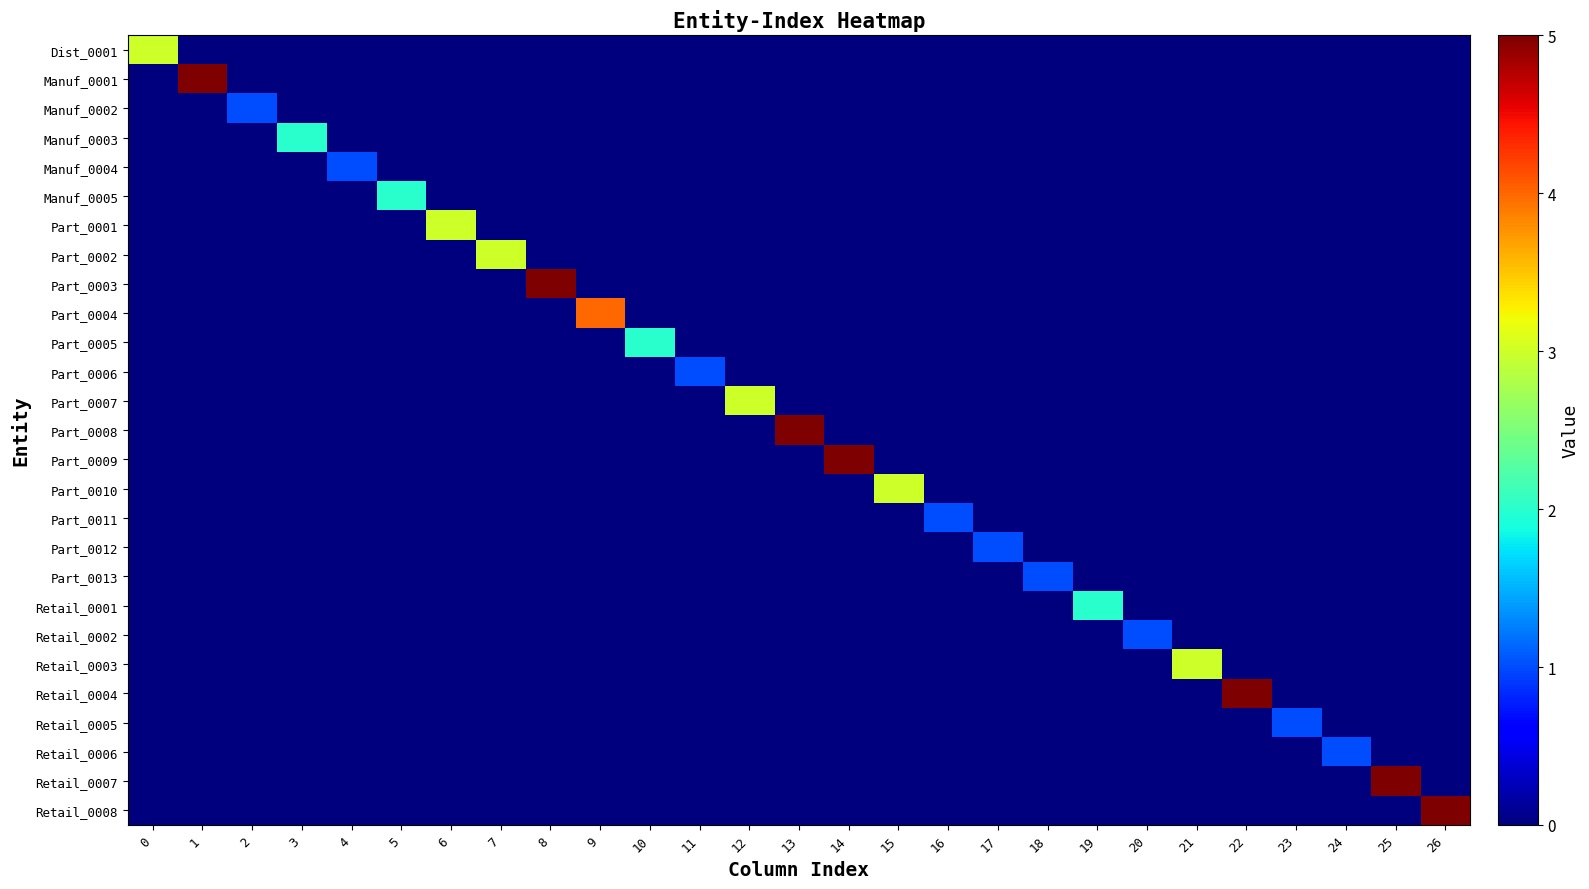

What is the total value across all series at 16?

1